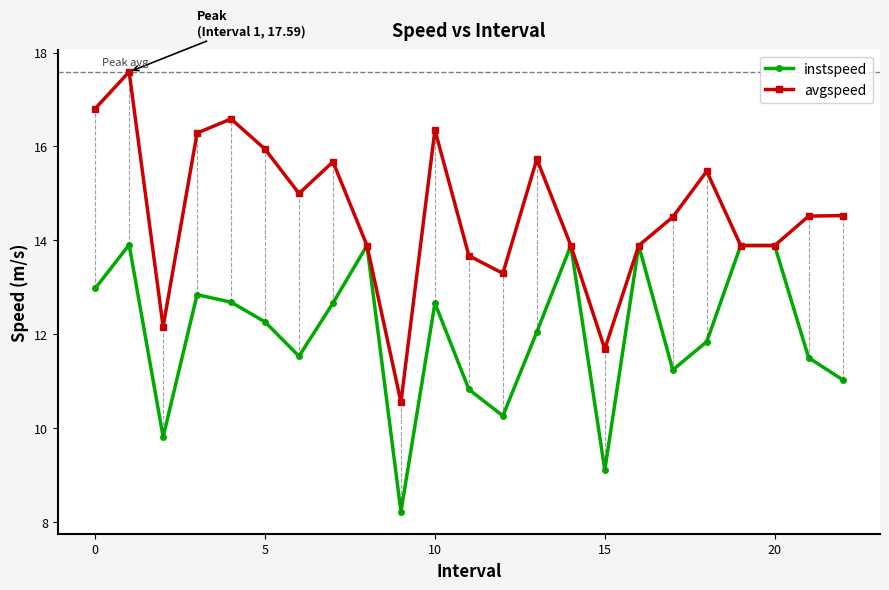

Which series has the largest range (max minus min)?

avgspeed